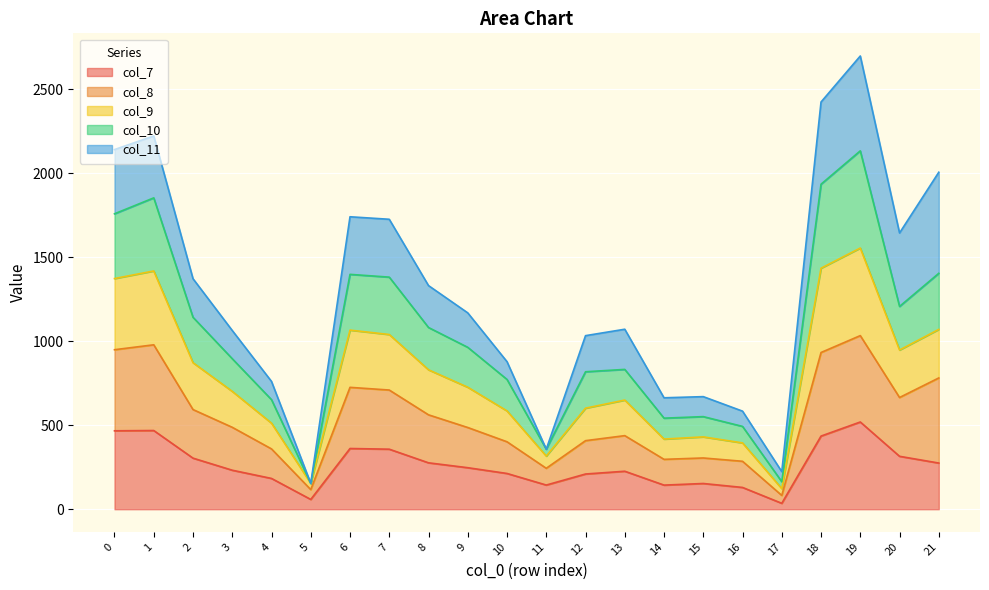

What is the total value across all series at 0?

2141.1